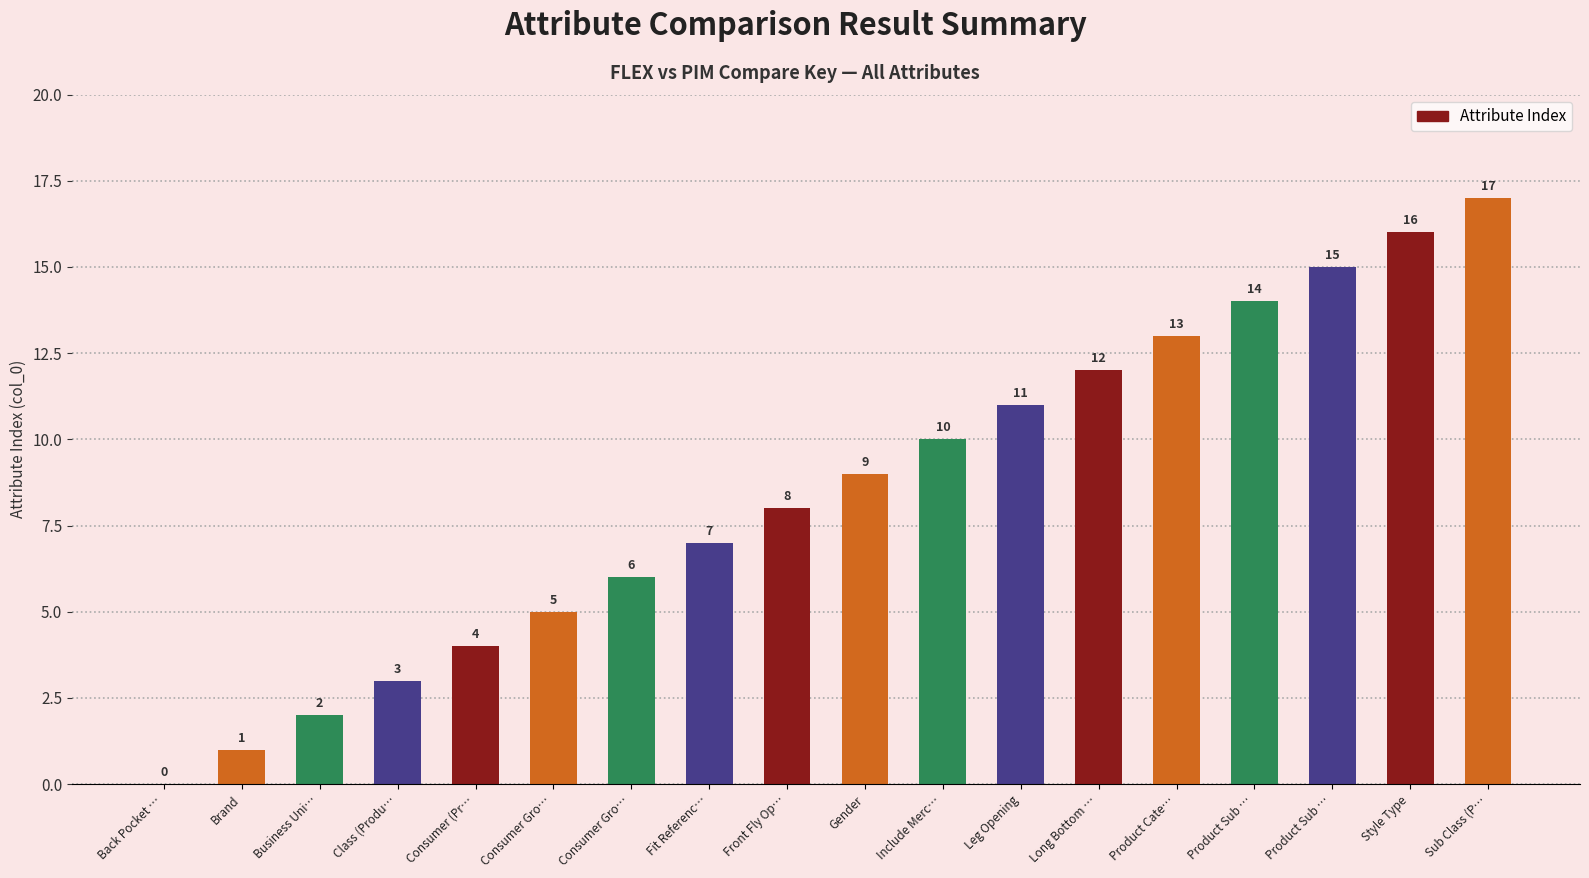

How many data points does each series have?

18